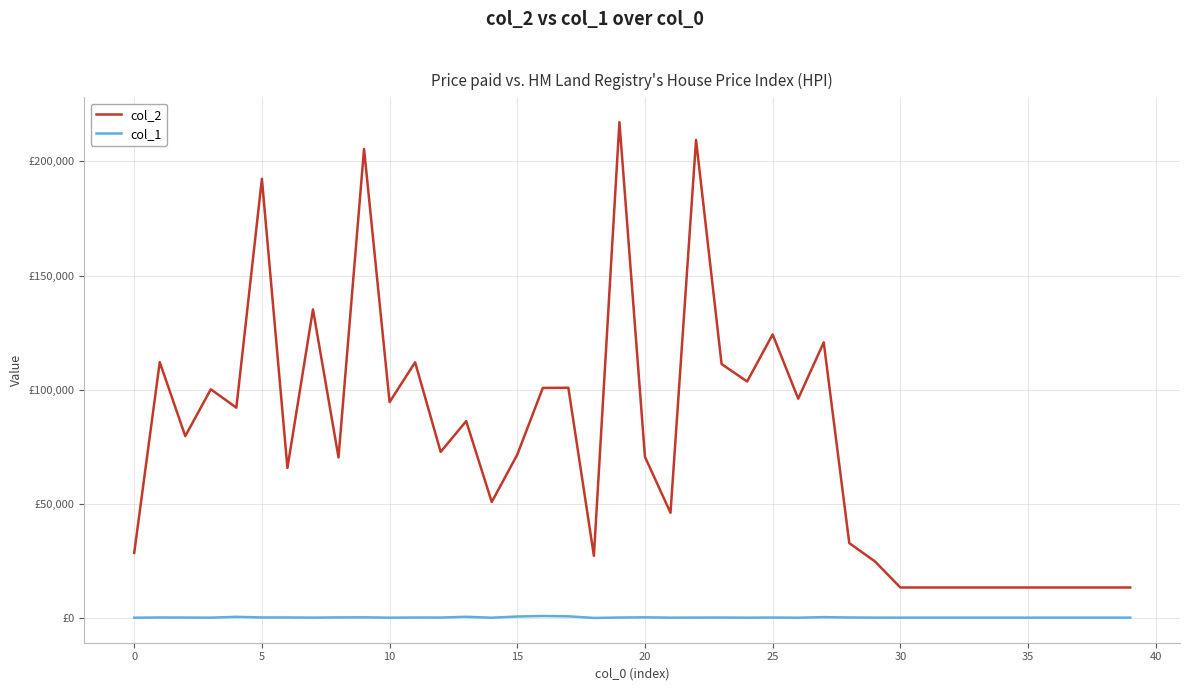

What is the highest value of the col_1 series?

958